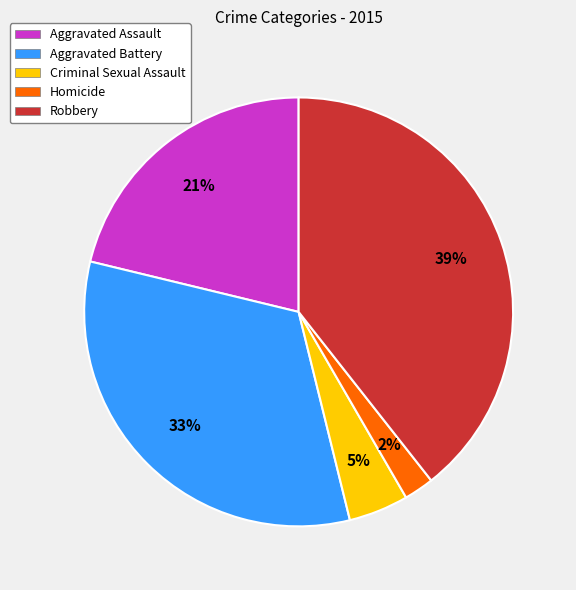

How many segments does this pie chart have?

5